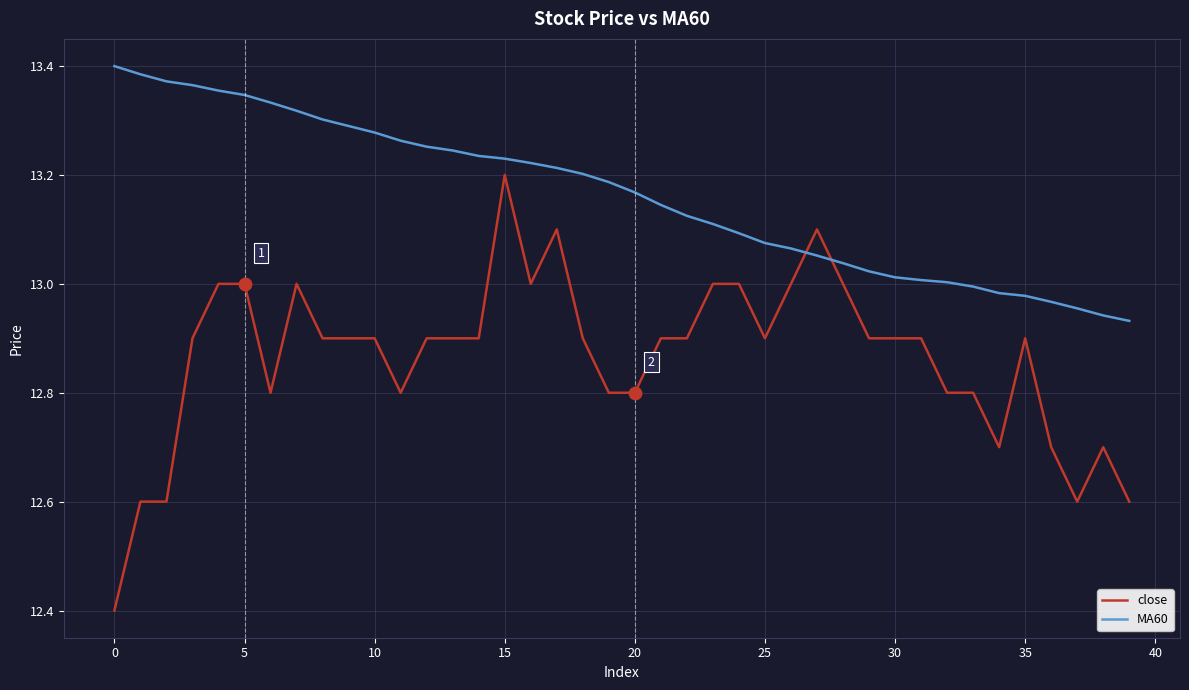

What is the lowest value of the close series?

12.4